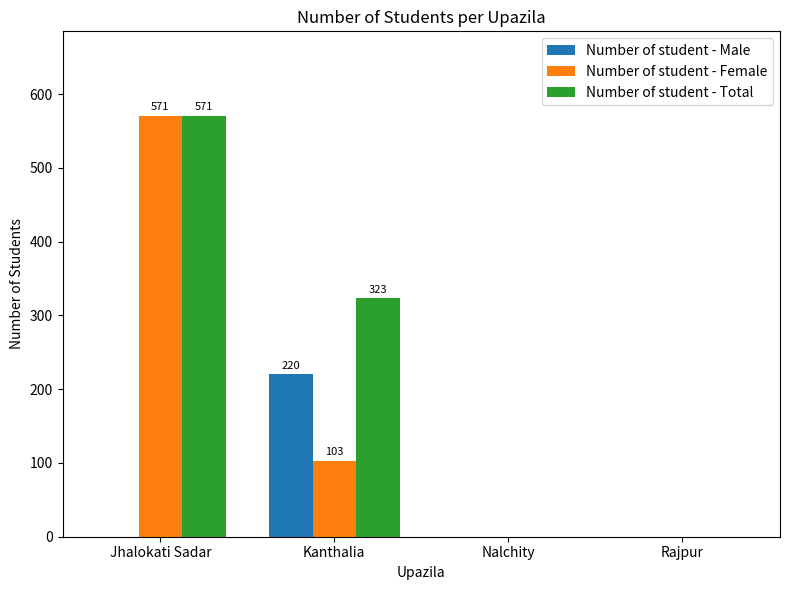

Which series has the largest total across all categories?

Number of student - Total